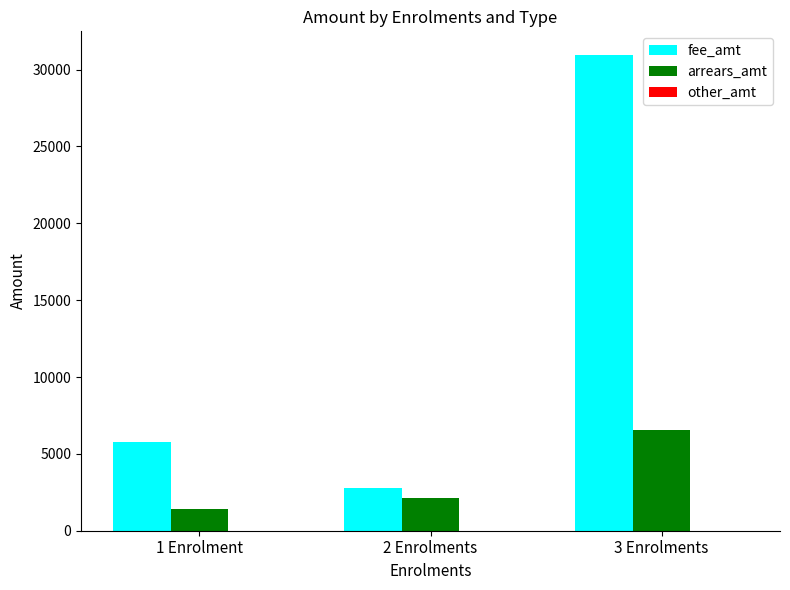

What value does the arrears_amt series have at 1 Enrolment?

1440.0